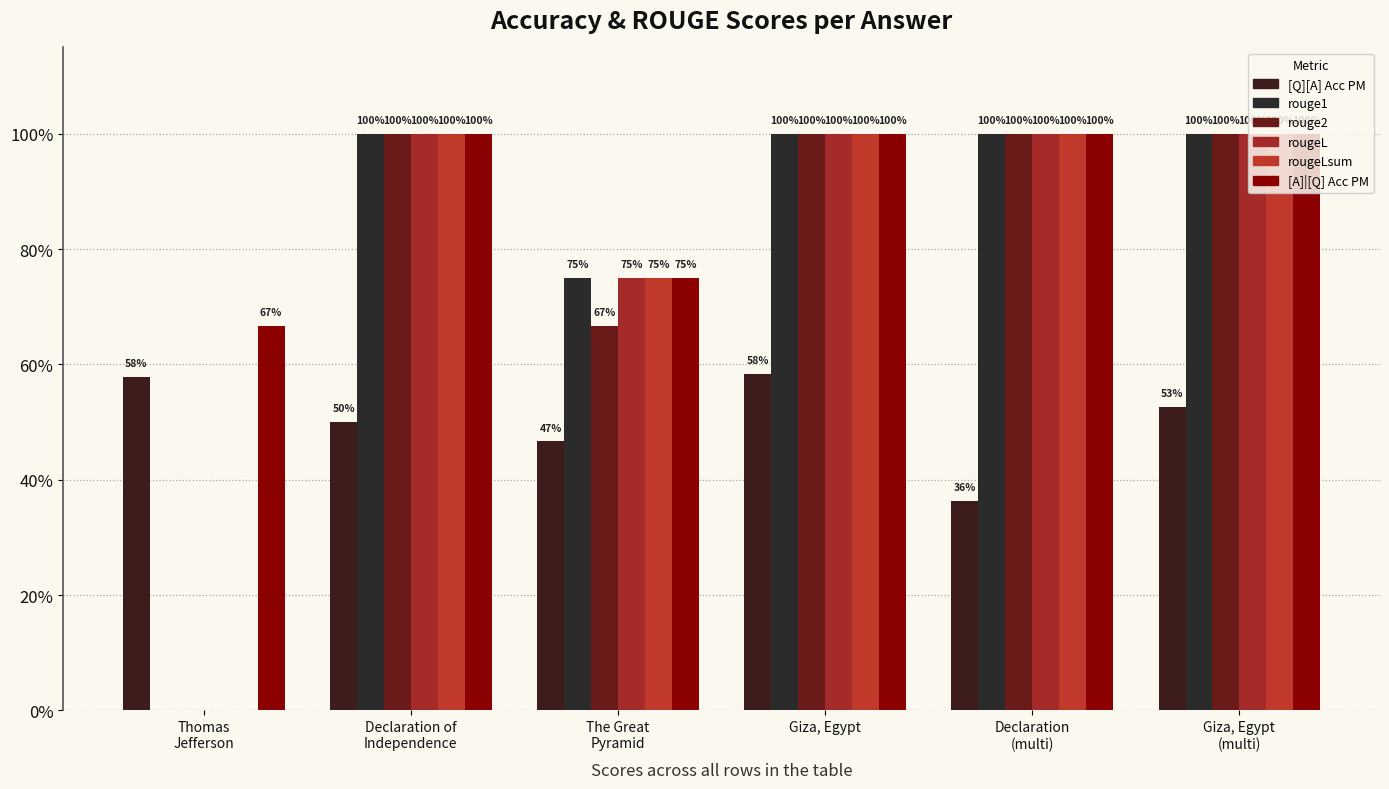

Are the bars grouped side by side (vs. stacked)?

Yes